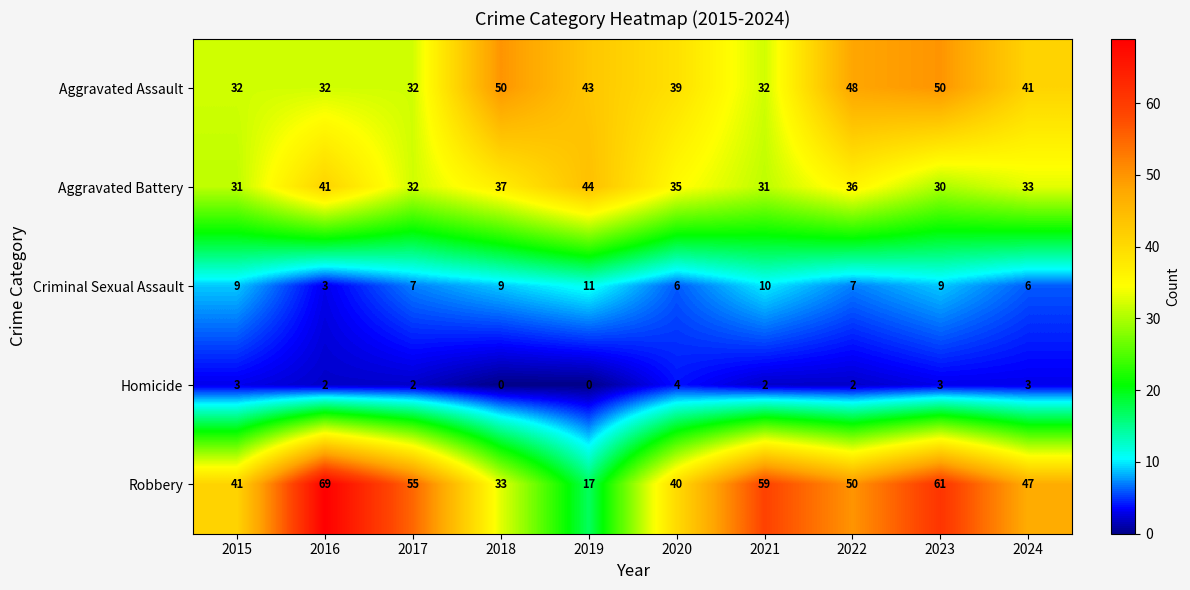

How many categories are shown in the chart?

10